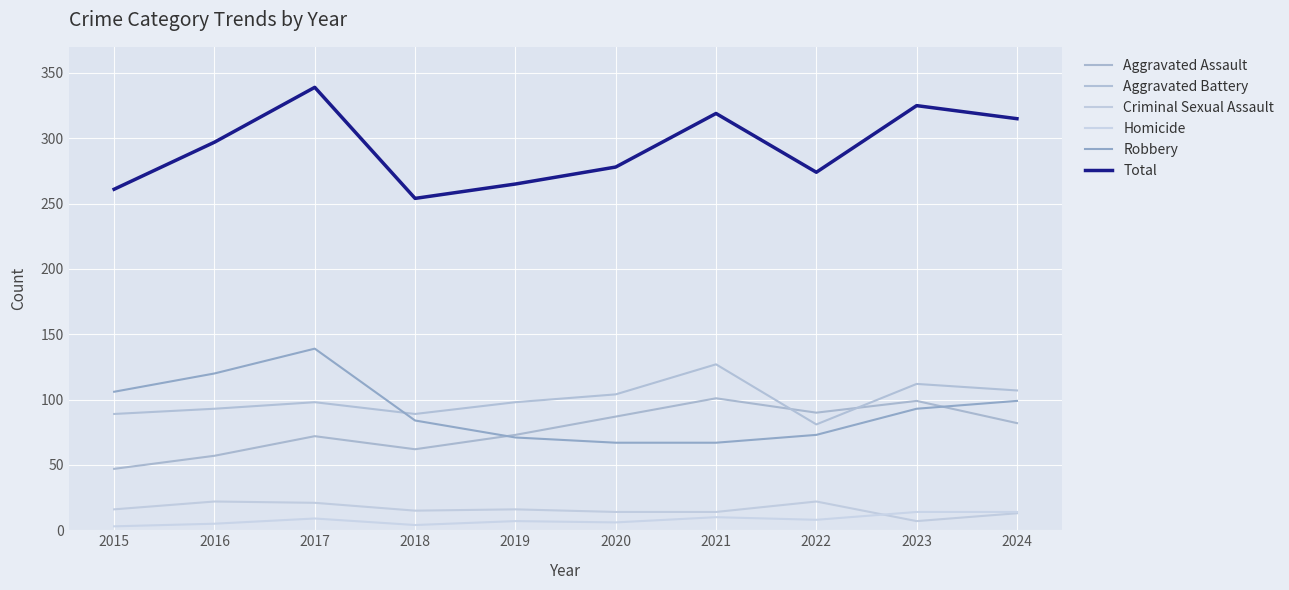

How many values in the Aggravated Battery series are below 98?

4